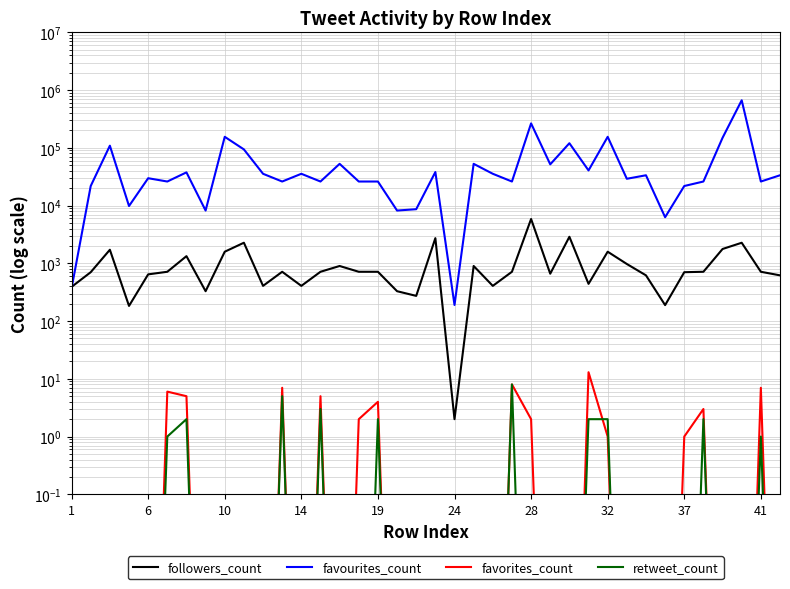

Which series has the widest spread of values?

favourites_count